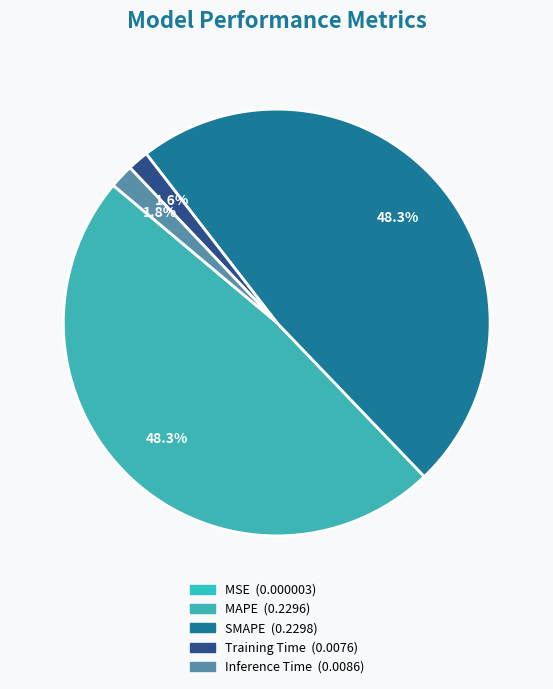

Count the number of slices in the pie.

5